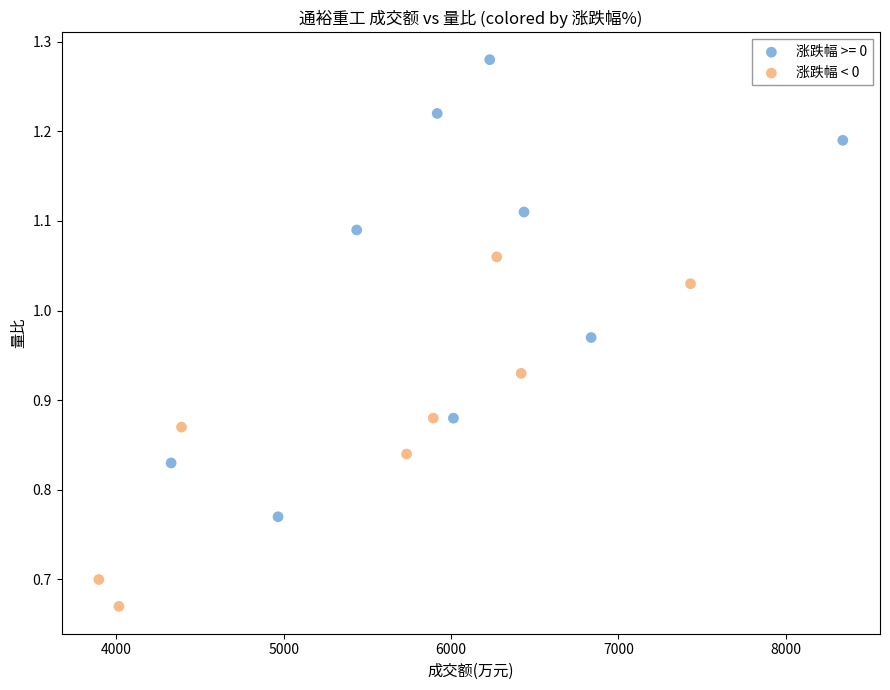

Which series has the widest spread of Y values?

涨跌幅 >= 0